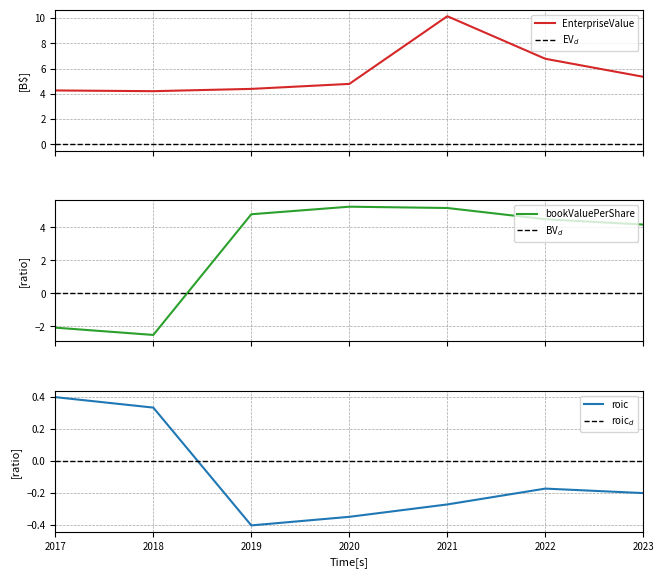

Where is EV$_d$ nearest to the value 0?

2017